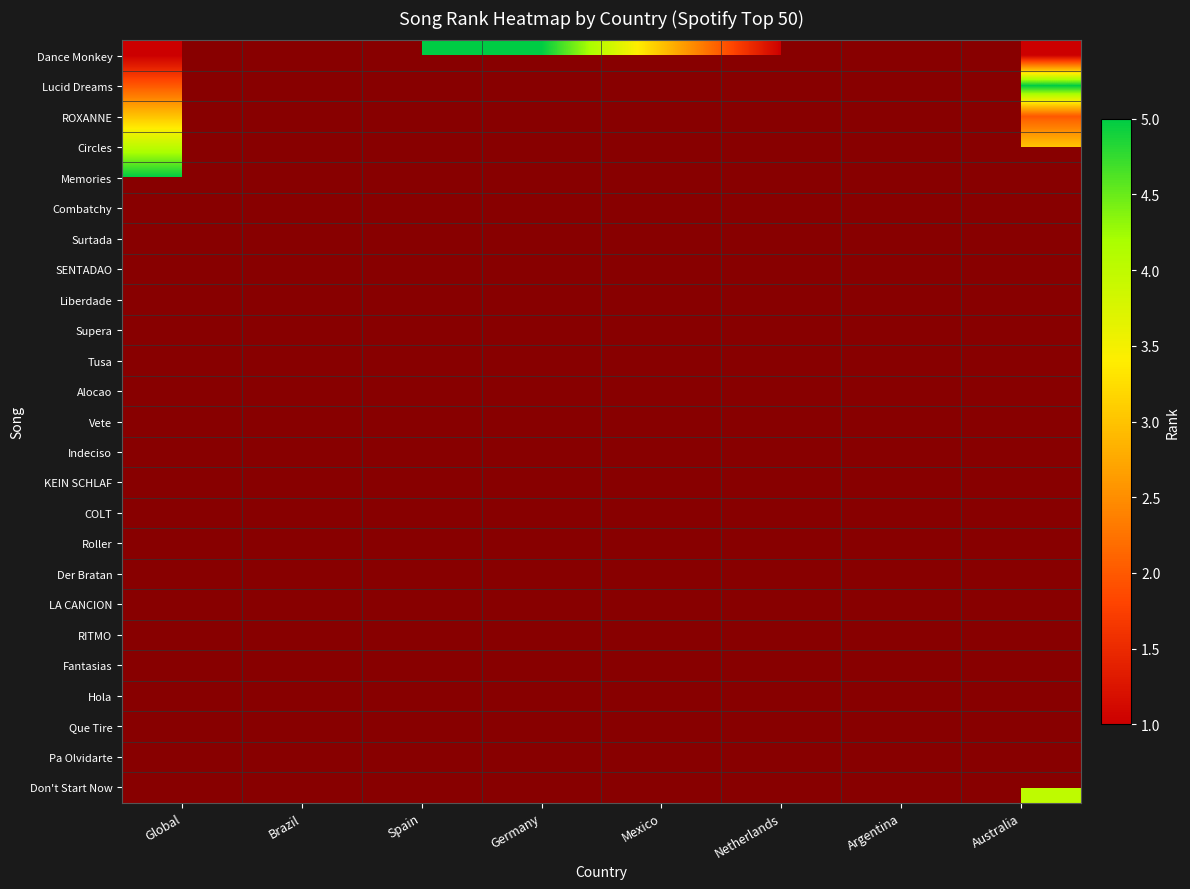

Reading right to left, what are all the values shown in this chart?

Dance Monkey: Australia=1	Argentina=0	Netherlands=1	Mexico=3	Germany=5	Spain=5	Brazil=0	Global=1
Lucid Dreams: Australia=5	Argentina=0	Netherlands=4	Mexico=0	Germany=0	Spain=0	Brazil=0	Global=2
ROXANNE: Australia=2	Argentina=0	Netherlands=2	Mexico=0	Germany=0	Spain=0	Brazil=0	Global=3
Circles: Australia=3	Argentina=0	Netherlands=0	Mexico=0	Germany=0	Spain=0	Brazil=0	Global=4
Memories: Australia=0	Argentina=0	Netherlands=5	Mexico=0	Germany=0	Spain=0	Brazil=0	Global=5
Combatchy: Australia=0	Argentina=0	Netherlands=0	Mexico=0	Germany=0	Spain=0	Brazil=1	Global=0
Surtada: Australia=0	Argentina=0	Netherlands=0	Mexico=0	Germany=0	Spain=0	Brazil=2	Global=0
SENTADAO: Australia=0	Argentina=0	Netherlands=0	Mexico=0	Germany=0	Spain=0	Brazil=3	Global=0
Liberdade: Australia=0	Argentina=0	Netherlands=0	Mexico=0	Germany=0	Spain=0	Brazil=4	Global=0
Supera: Australia=0	Argentina=0	Netherlands=0	Mexico=0	Germany=0	Spain=0	Brazil=5	Global=0
Tusa: Australia=0	Argentina=3	Netherlands=0	Mexico=1	Germany=0	Spain=1	Brazil=0	Global=0
Alocao: Australia=0	Argentina=0	Netherlands=0	Mexico=0	Germany=0	Spain=2	Brazil=0	Global=0
Vete: Australia=0	Argentina=0	Netherlands=0	Mexico=2	Germany=0	Spain=3	Brazil=0	Global=0
Indeciso: Australia=0	Argentina=0	Netherlands=0	Mexico=0	Germany=0	Spain=4	Brazil=0	Global=0
KEIN SCHLAF: Australia=0	Argentina=0	Netherlands=0	Mexico=0	Germany=1	Spain=0	Brazil=0	Global=0
COLT: Australia=0	Argentina=0	Netherlands=0	Mexico=0	Germany=2	Spain=0	Brazil=0	Global=0
Roller: Australia=0	Argentina=0	Netherlands=0	Mexico=0	Germany=3	Spain=0	Brazil=0	Global=0
Der Bratan: Australia=0	Argentina=0	Netherlands=0	Mexico=0	Germany=4	Spain=0	Brazil=0	Global=0
LA CANCION: Australia=0	Argentina=0	Netherlands=0	Mexico=4	Germany=0	Spain=0	Brazil=0	Global=0
RITMO: Australia=0	Argentina=1	Netherlands=0	Mexico=5	Germany=0	Spain=0	Brazil=0	Global=0
Fantasias: Australia=0	Argentina=2	Netherlands=0	Mexico=0	Germany=0	Spain=0	Brazil=0	Global=0
Hola: Australia=0	Argentina=4	Netherlands=0	Mexico=0	Germany=0	Spain=0	Brazil=0	Global=0
Que Tire: Australia=0	Argentina=5	Netherlands=0	Mexico=0	Germany=0	Spain=0	Brazil=0	Global=0
Pa Olvidarte: Australia=0	Argentina=0	Netherlands=3	Mexico=0	Germany=0	Spain=0	Brazil=0	Global=0
Don't Start Now: Australia=4	Argentina=0	Netherlands=0	Mexico=0	Germany=0	Spain=0	Brazil=0	Global=0